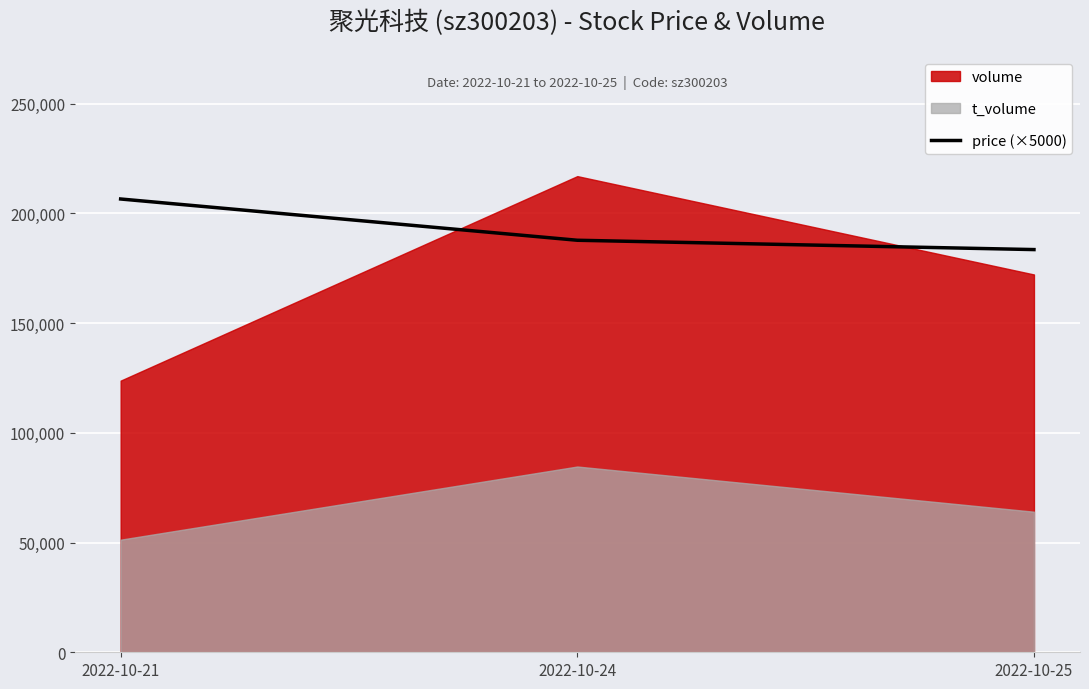

Where is the data nearest to the value 195025?

2022-10-24